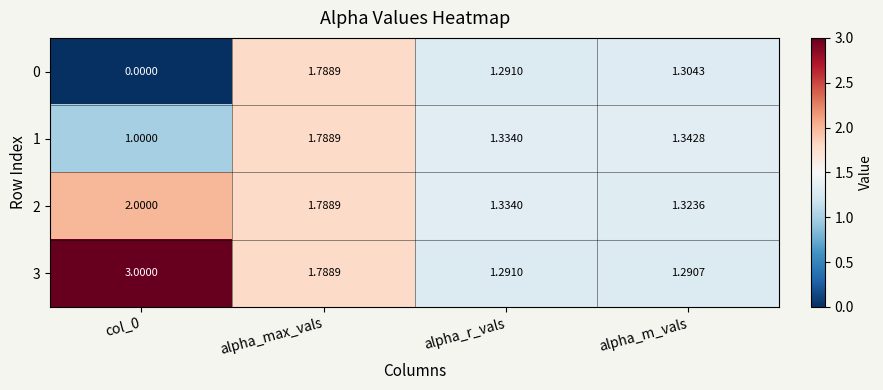

How many series are shown in this chart?

4